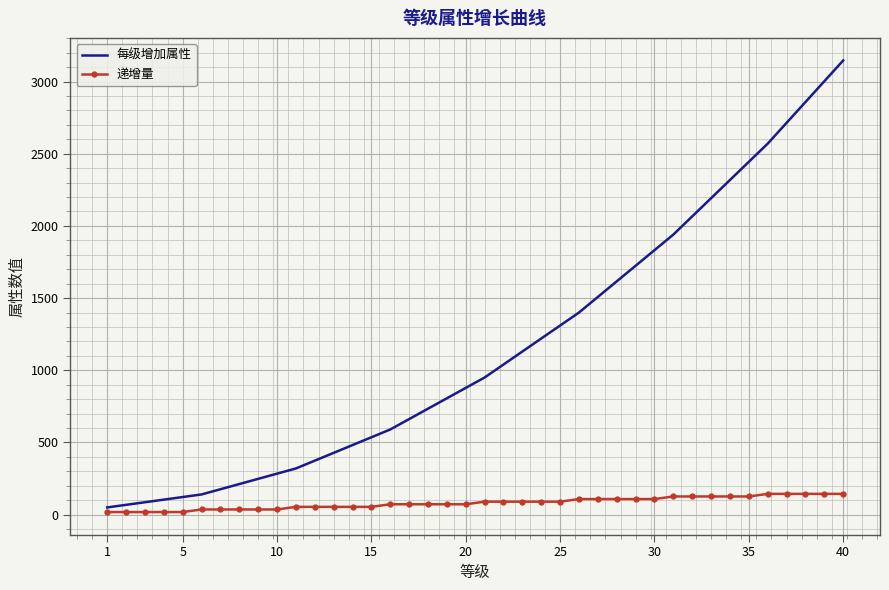

True or false: 递增量 and 每级增加属性 intersect in this chart.

False